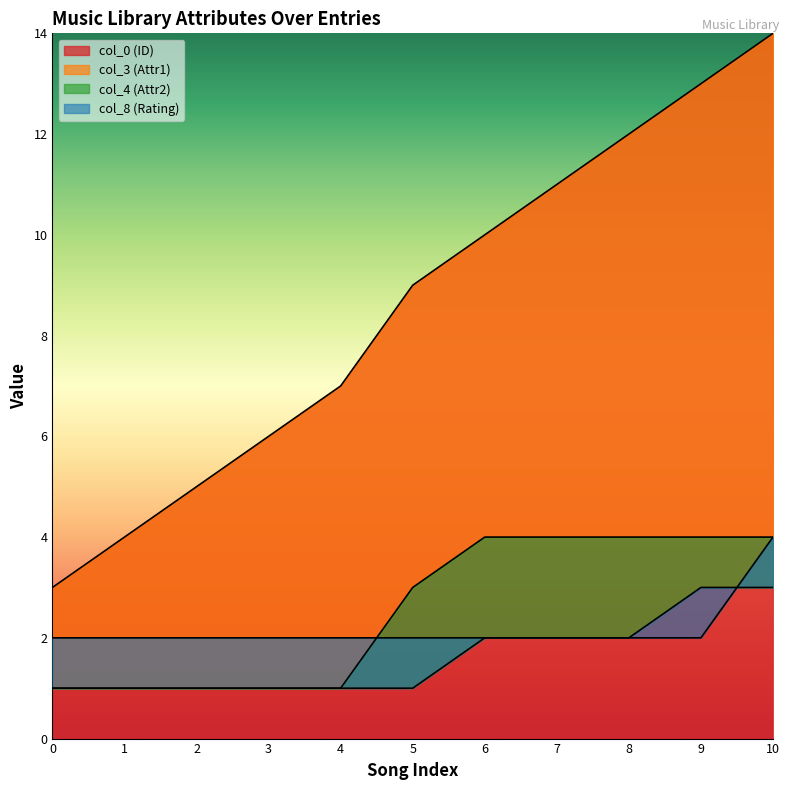

Rank the categories by col_0 (ID) value from lowest to highest.

0, 1, 2, 3, 4, 5, 6, 7, 8, 9, 10